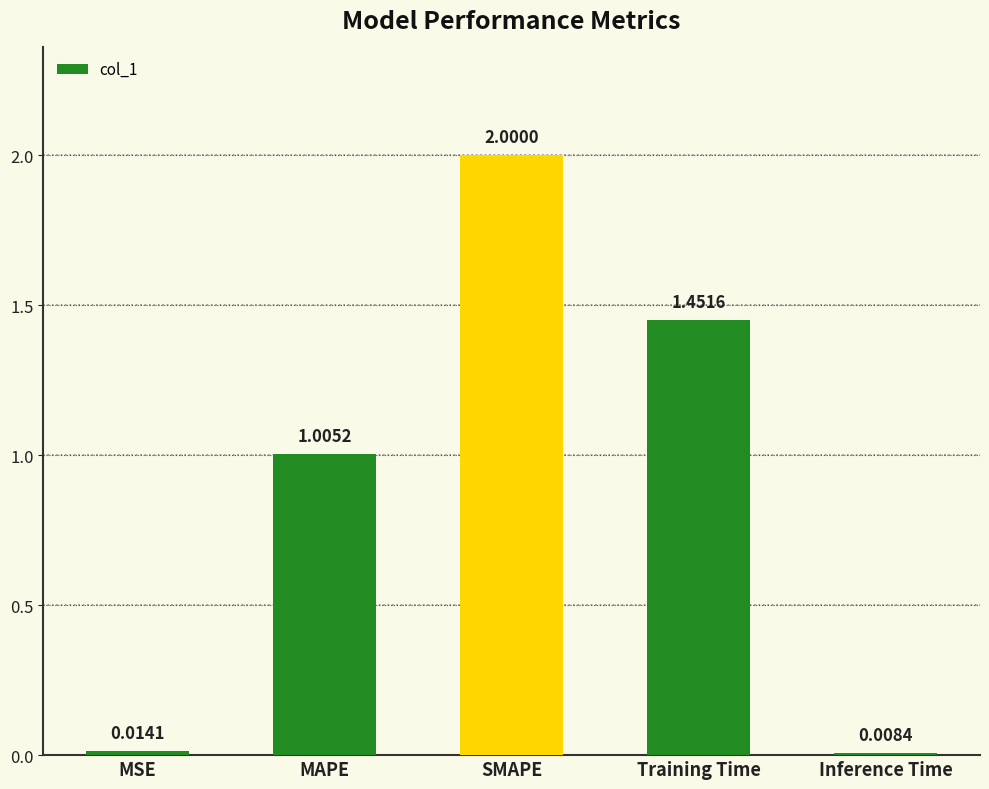

Rank the categories by value from lowest to highest.

Inference Time, MSE, MAPE, Training Time, SMAPE